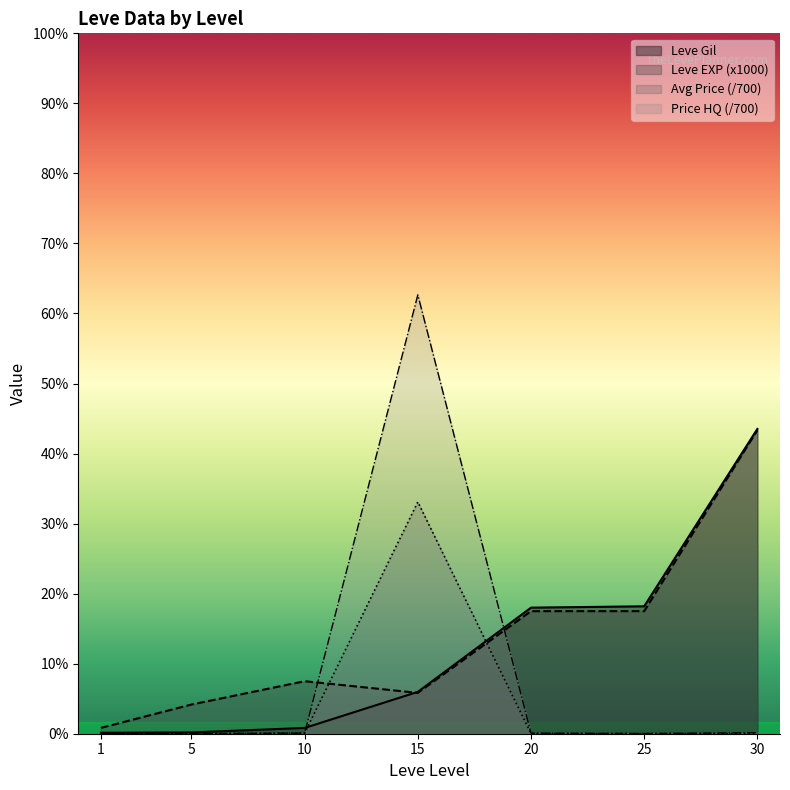

What is the value of the Leve Gil point at the 7th from the left?

52220.0